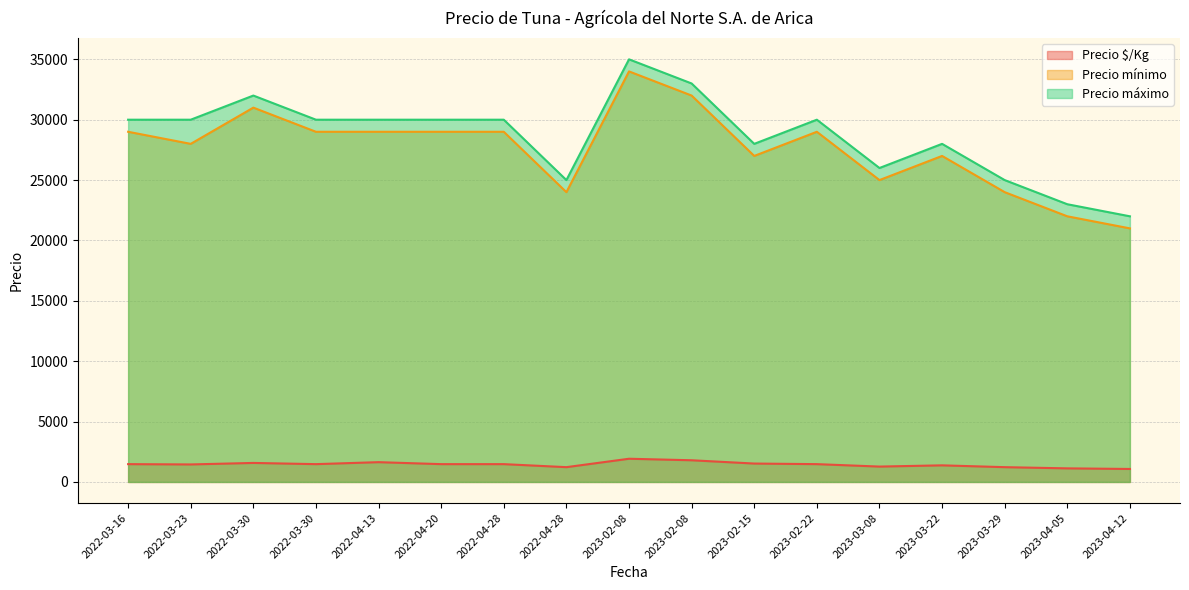

At how many categories does at least one series exceed 33996?

1